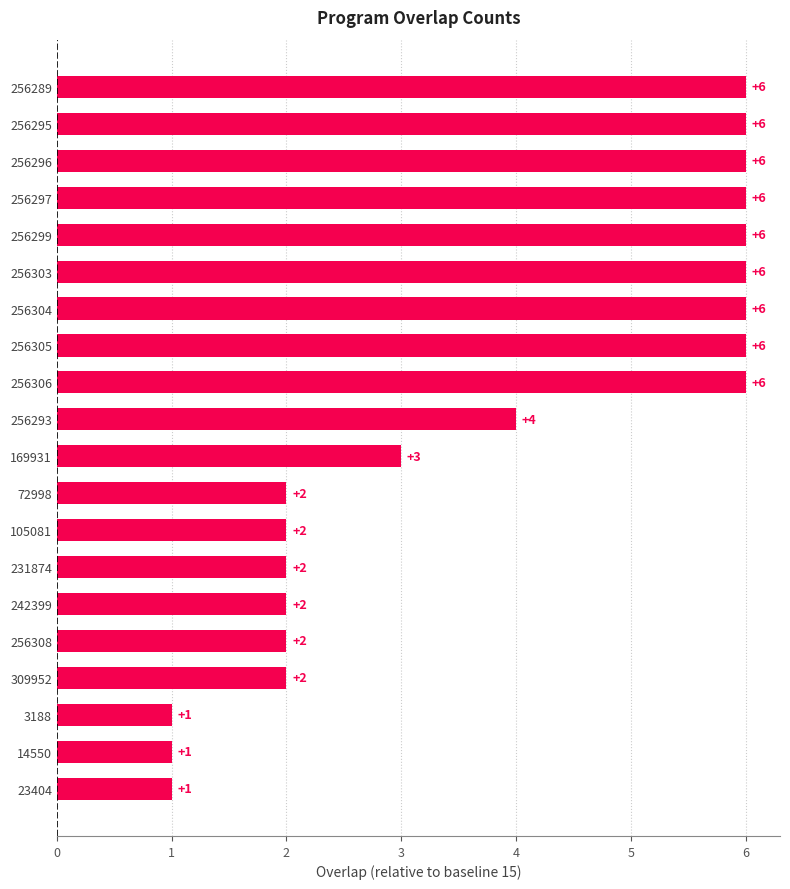

The chart shows a value of 3 at 72998. True or false?

False